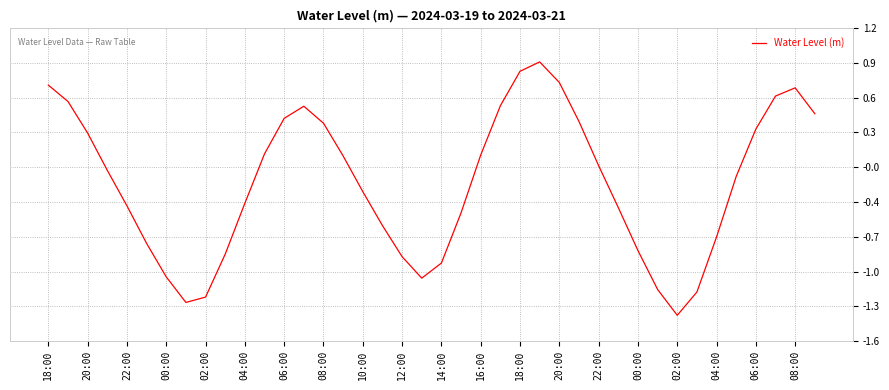

Does the chart have visible grid lines?

Yes